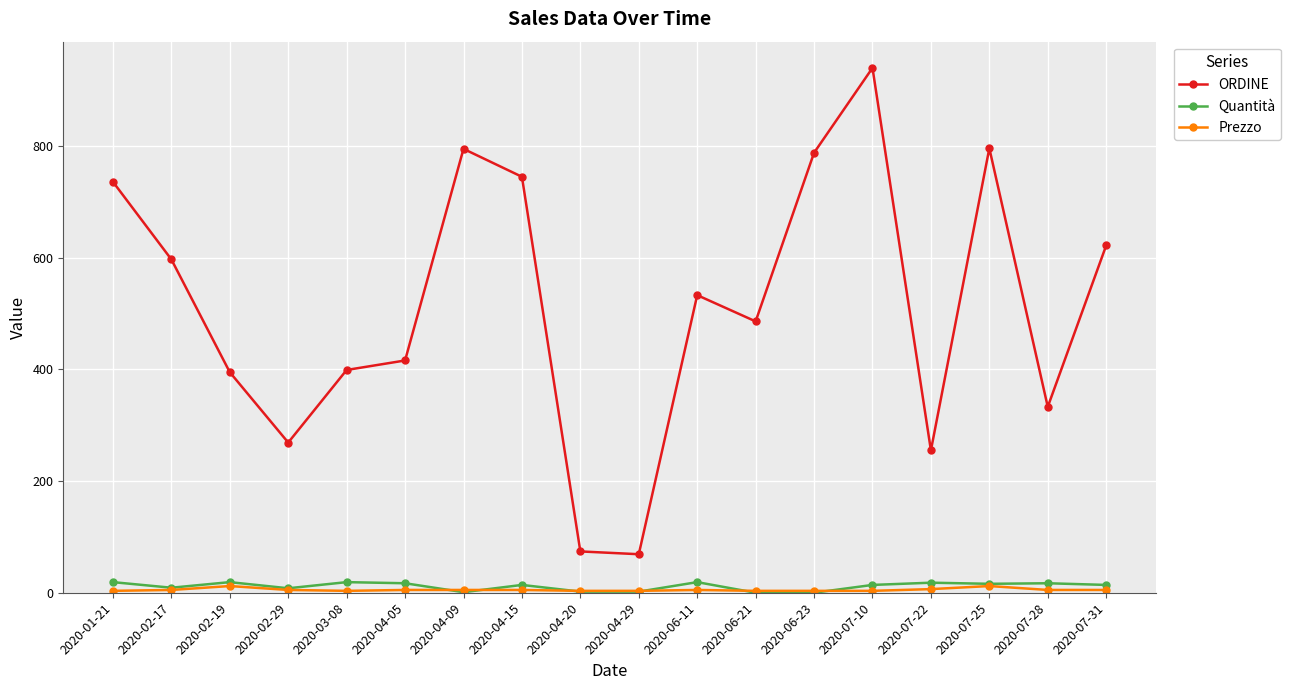

How many interior local valleys does the ORDINE series have?

5